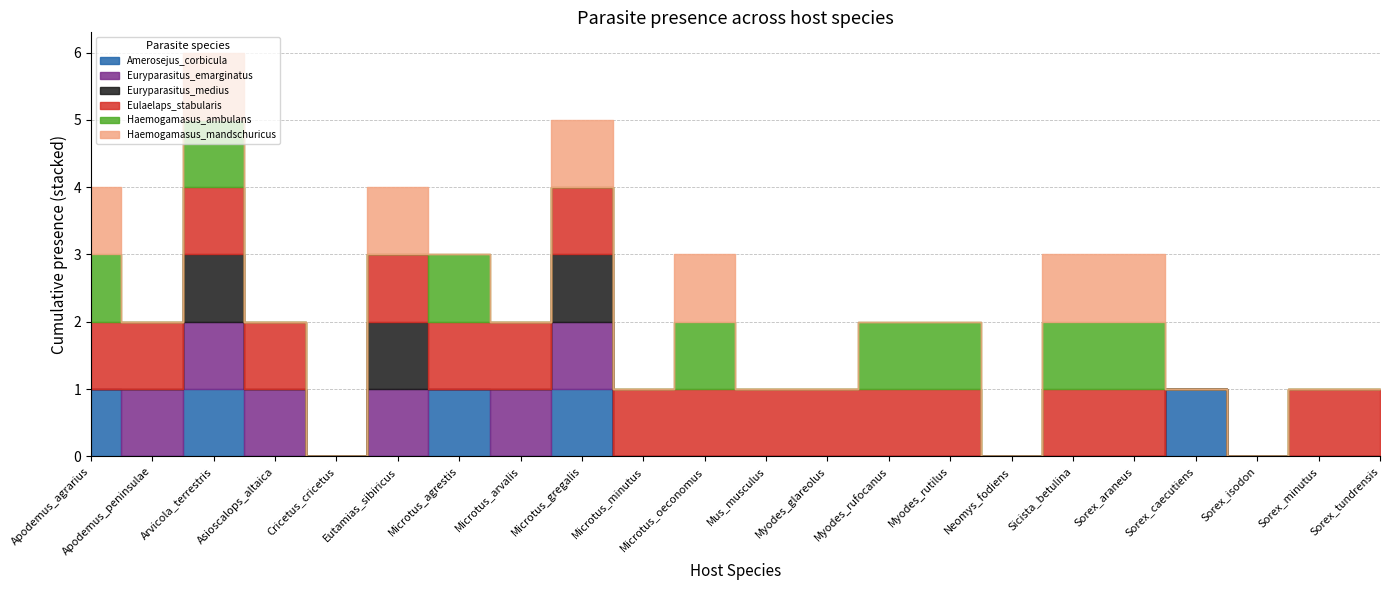

Does the chart display data point markers on the line(s)?

No